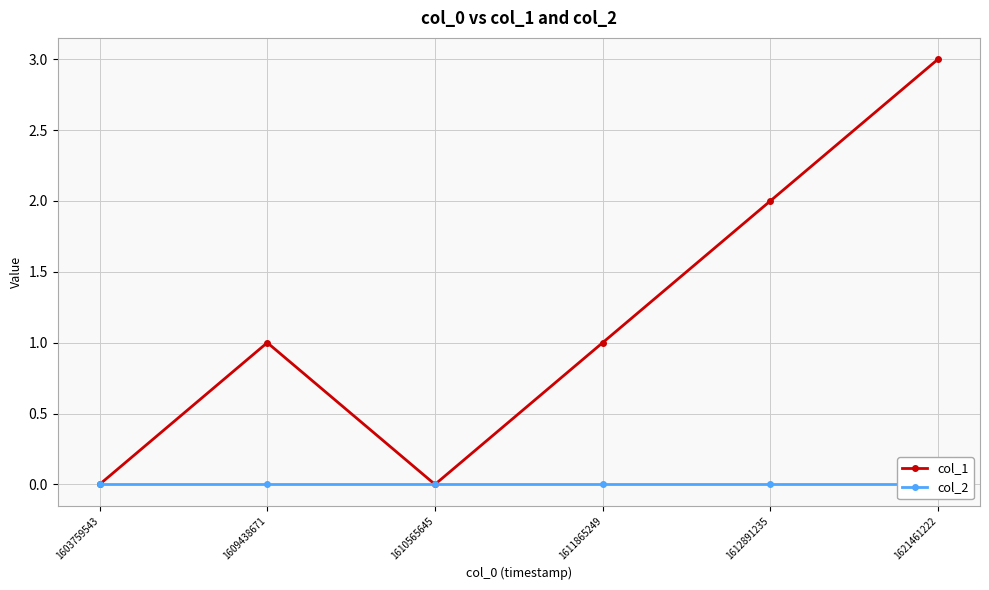

Rank the series at 1610565645 from lowest to highest value.

col_1, col_2